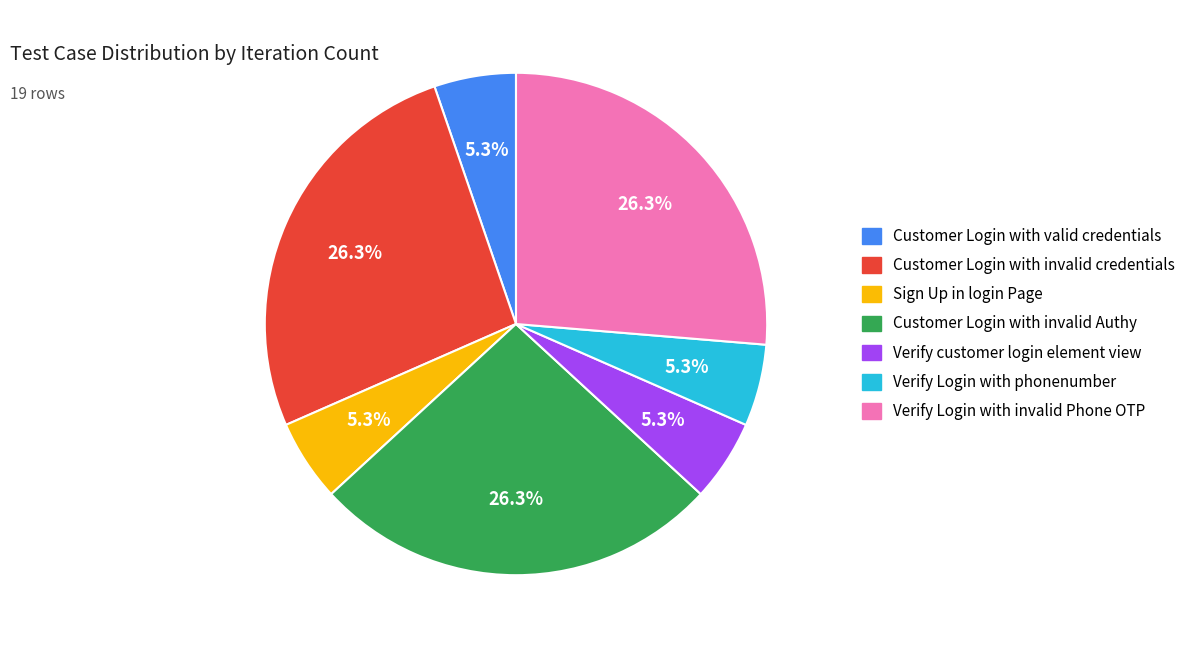

What is the ratio of the value at Verify Login with phonenumber to the value at Customer Login with valid credentials?

1.0